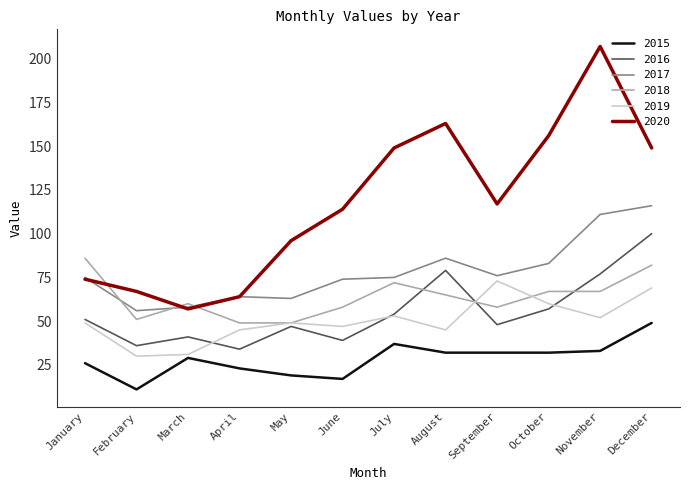

What is the difference between the maximum and minimum values in the 2020 series?

150